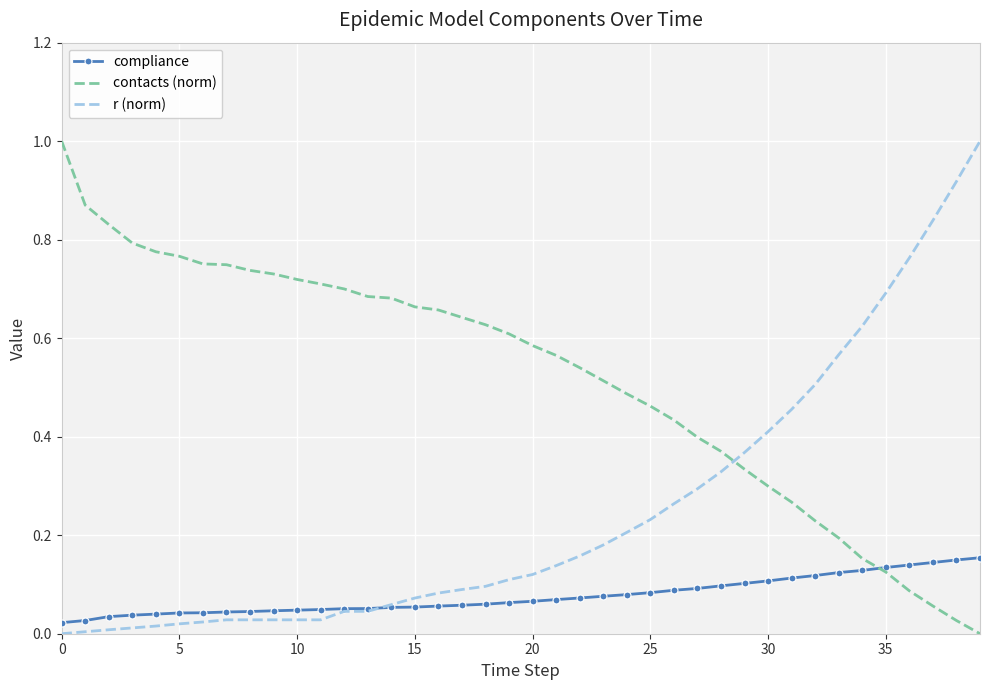

Which series has the largest total across all categories?

contacts (norm)